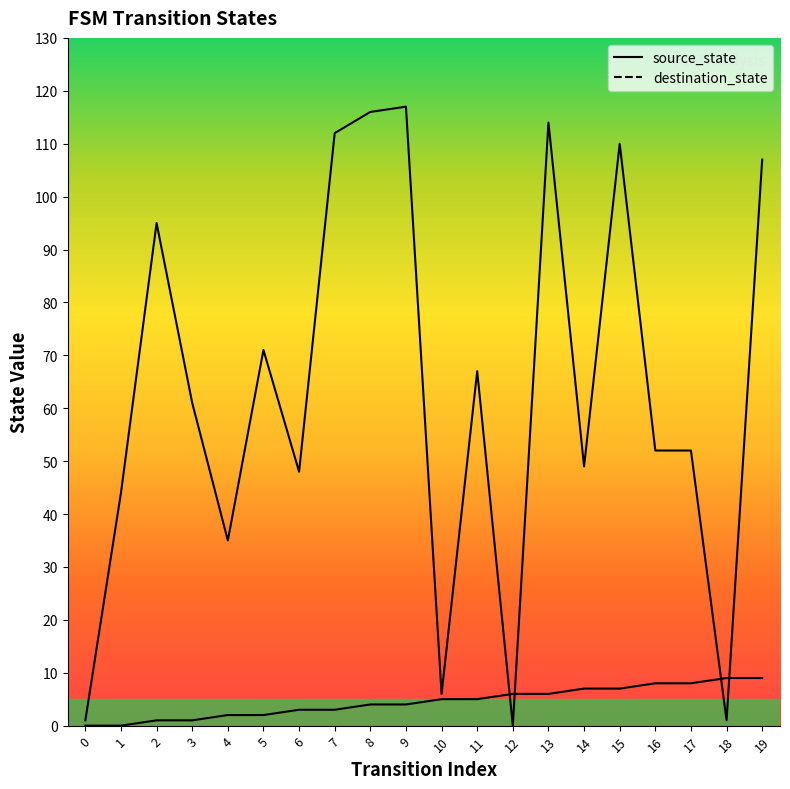

At how many categories does at least one series exceed 34?

16